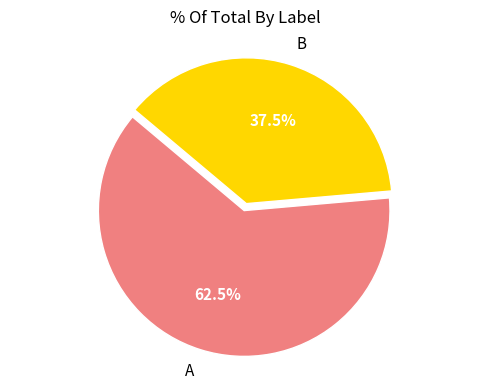

Is there a majority slice in this chart?

Yes